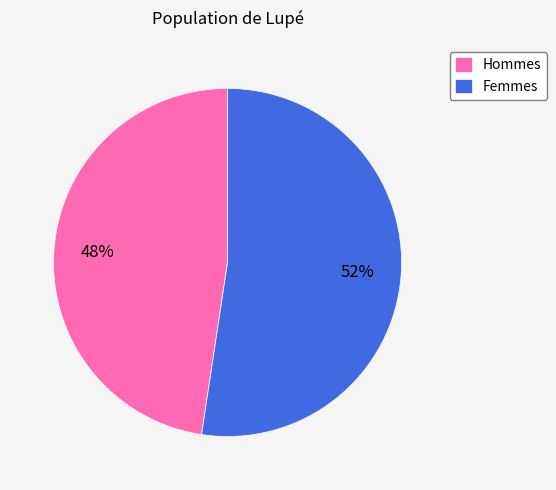

To the nearest percent, what percentage of the pie is Femmes?

52%